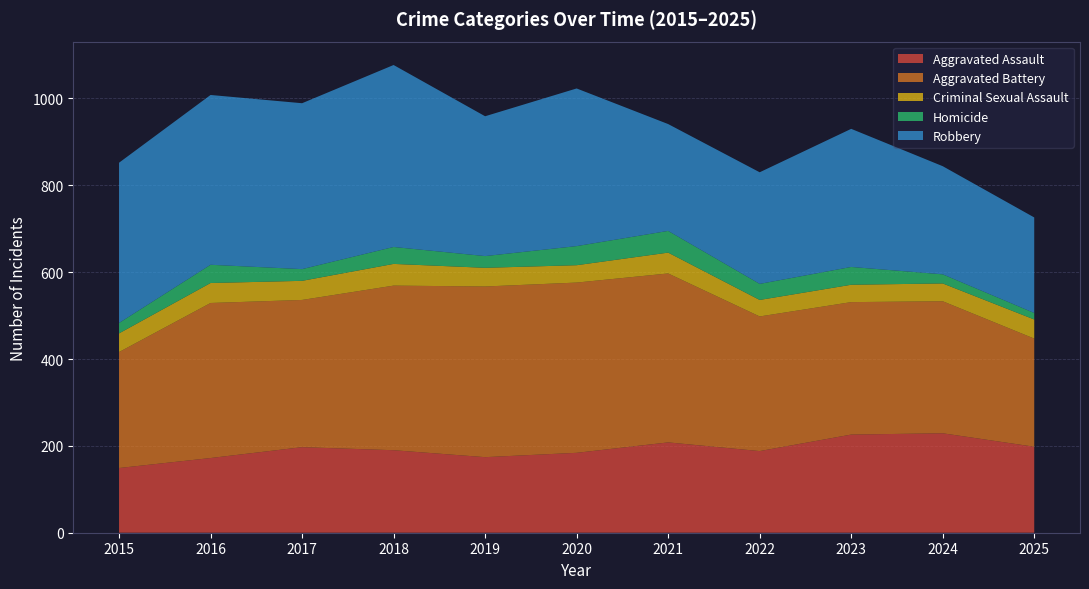

Reading left to right, list all the values displayed in this chart.

Aggravated Assault: 149	172	197	190	174	184	208	188	226	229	198
Aggravated Battery: 267	357	339	379	393	392	389	310	305	304	249
Criminal Sexual Assault: 43	46	44	50	43	40	48	38	40	41	44
Homicide: 24	42	27	39	27	44	50	37	41	21	15
Robbery: 369	391	382	419	322	363	246	257	318	249	220